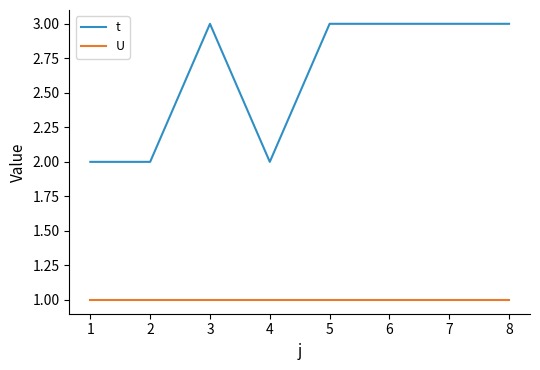

What is the total value across all series at 4?

3